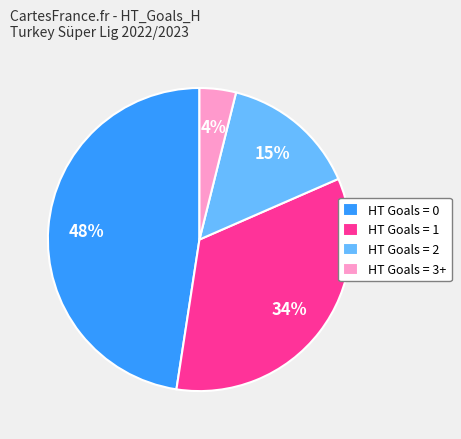

What is the ratio of the value at HT Goals = 2 to the value at HT Goals = 0?

0.3